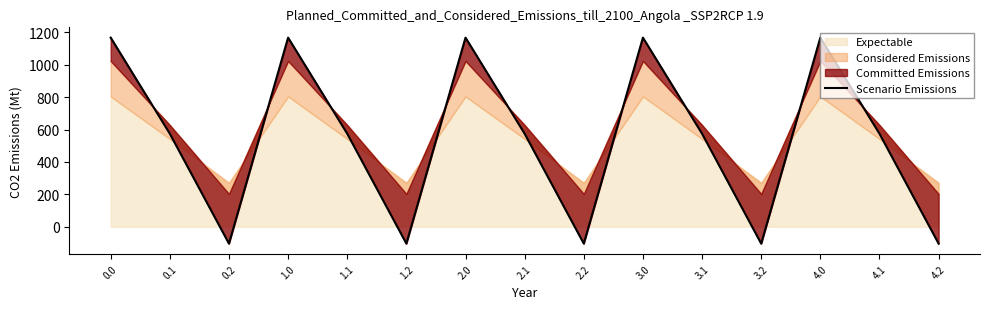

Reading left to right, what are all the values shown in this chart?

0.0=1167.2	0.1=574.0	0.2=-104.4	1.0=1167.2	1.1=574.0	1.2=-104.4	2.0=1167.2	2.1=574.0	2.2=-104.4	3.0=1167.2	3.1=574.0	3.2=-104.4	4.0=1167.2	4.1=574.0	4.2=-104.4